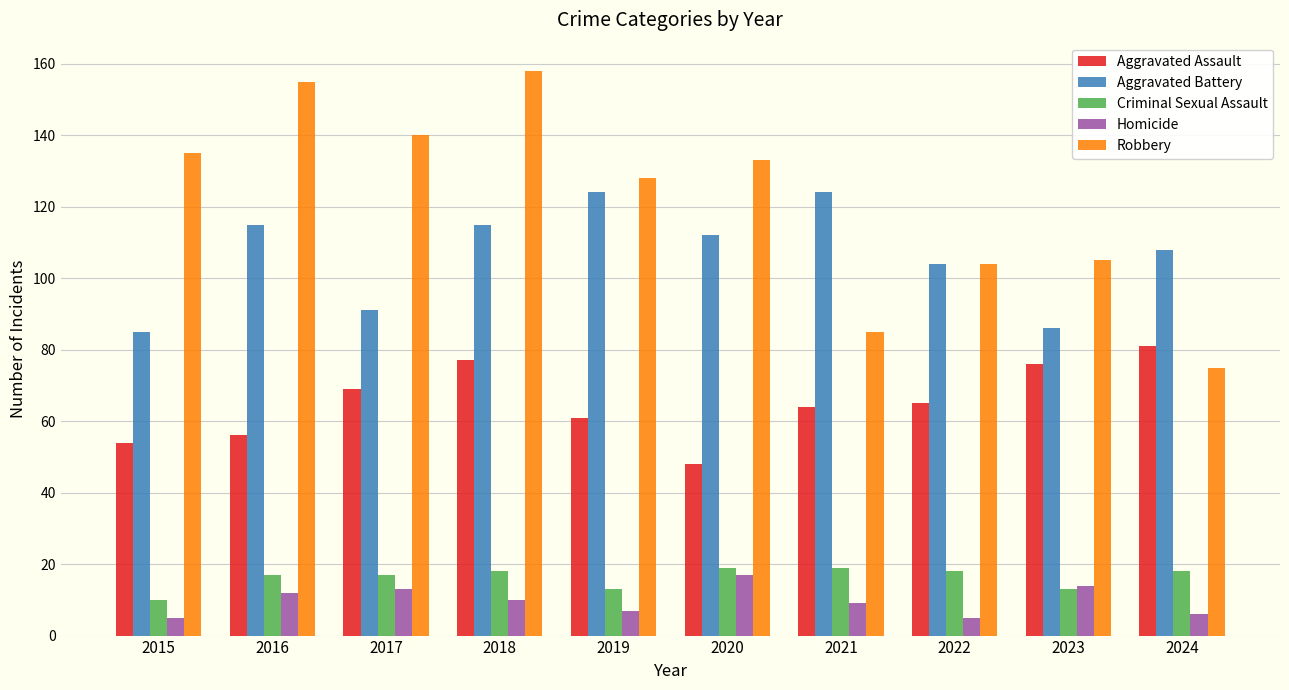

What is the difference between the highest and lowest values at 2015?

130